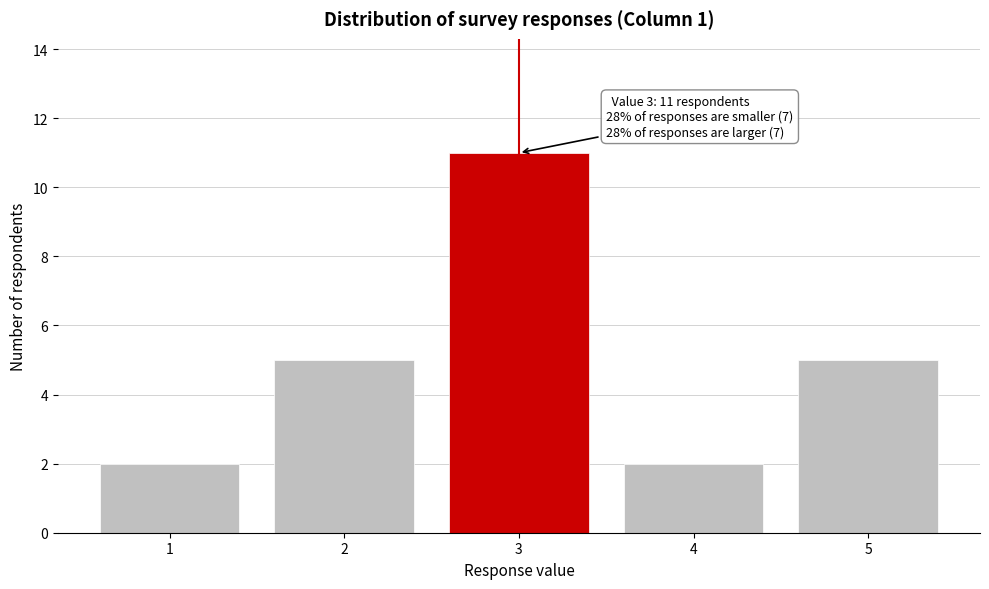

Reading right to left, transcribe all the data shown in this chart.

5	2	11	5	2